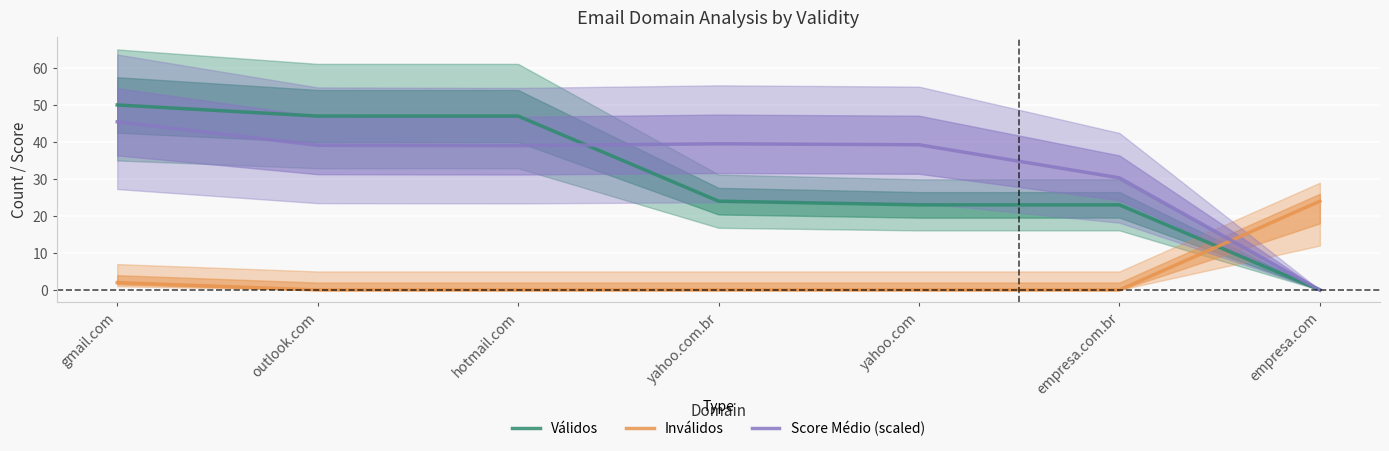

What is the sum of the Válidos values at yahoo.com and gmail.com?

73.0